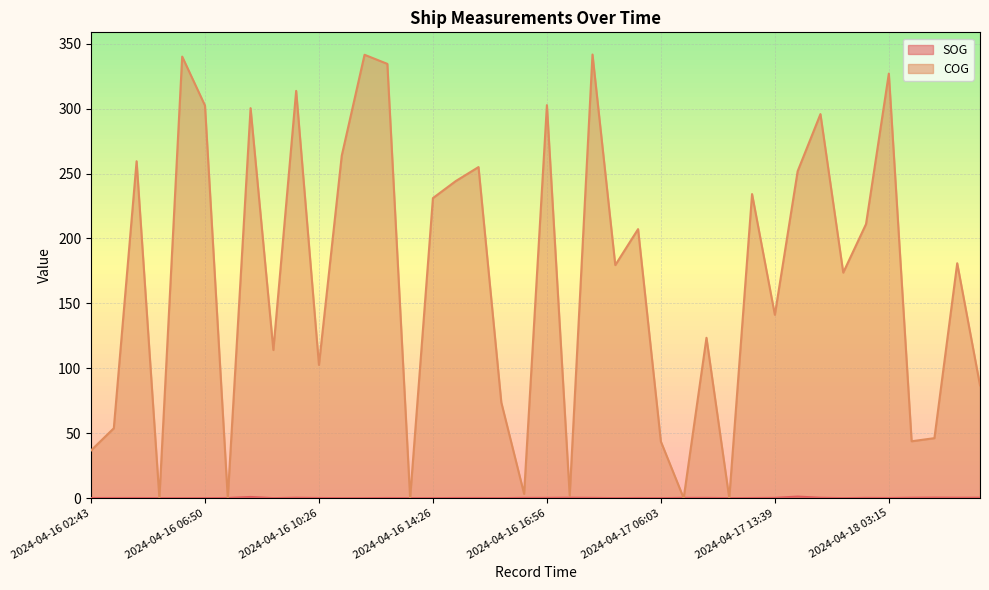

How many data points does each series have?

40